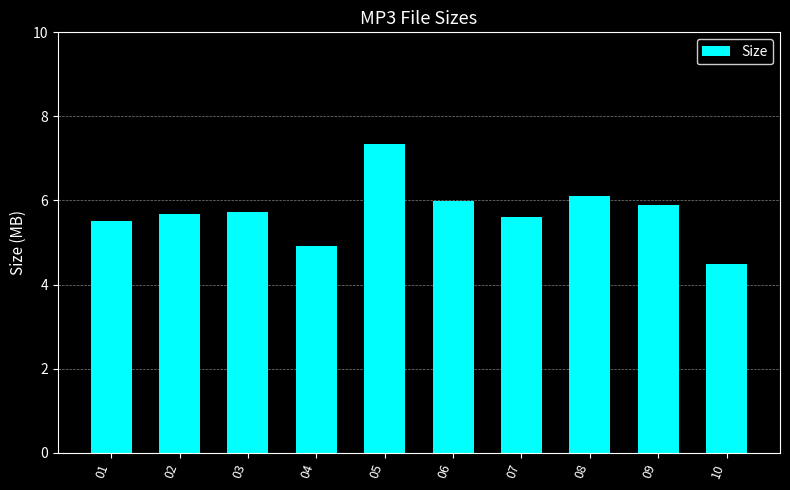

The chart shows a value of 4.9 at 04. True or false?

True